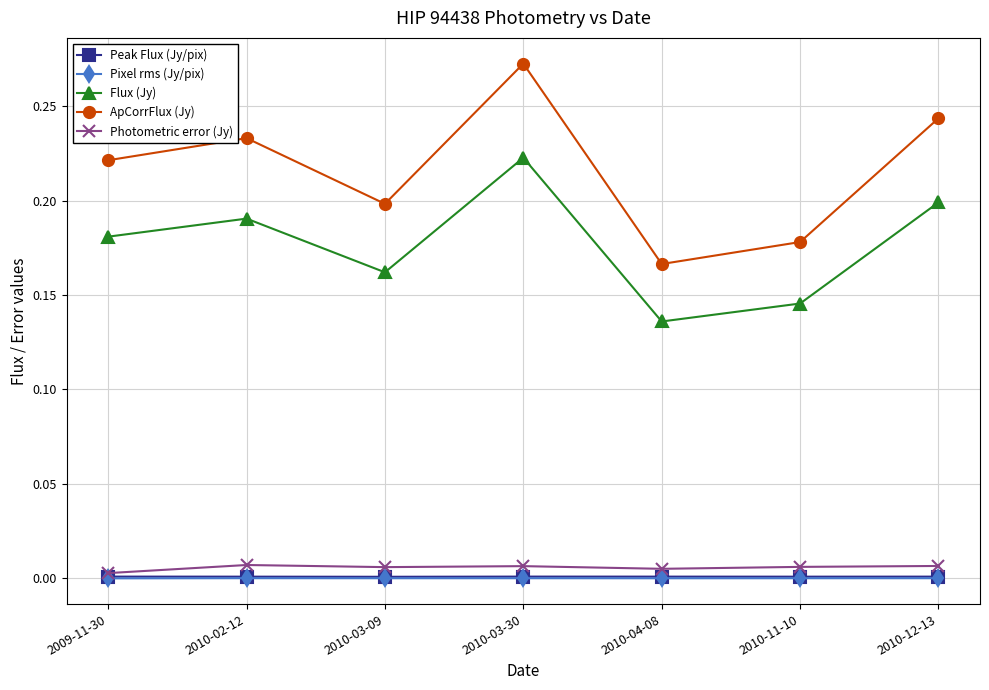

What is the label of the 2nd point from the right?

2010-11-10